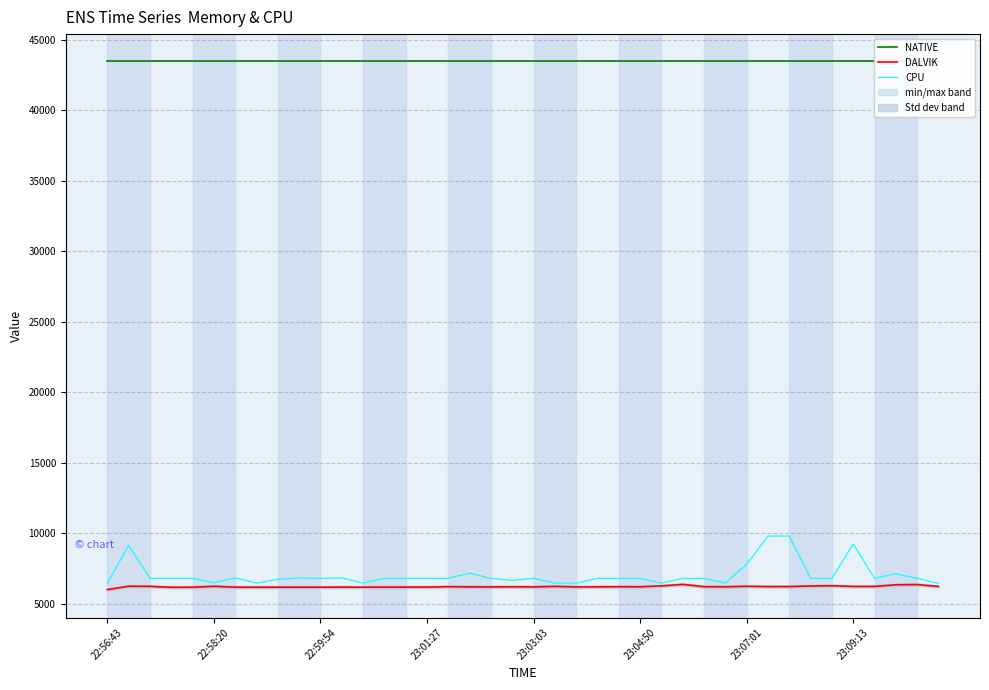

At which category does the chart reach its peak across all series?

22:56:43